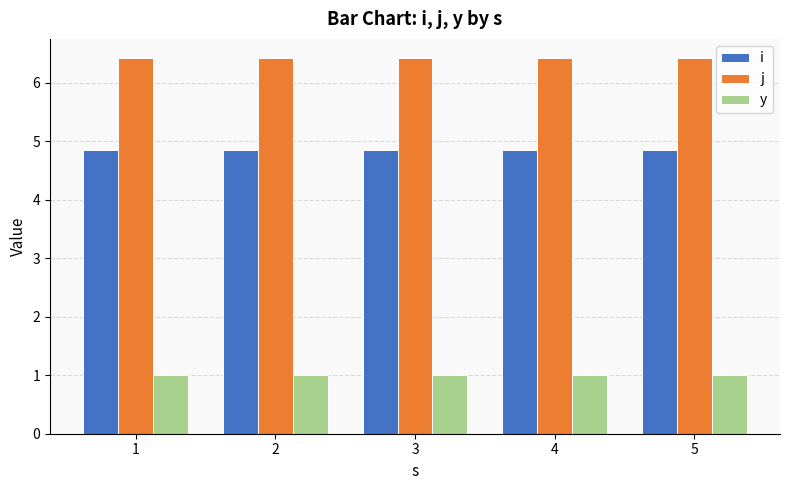

What is the value of the j bar at the 4th from the left?

6.4